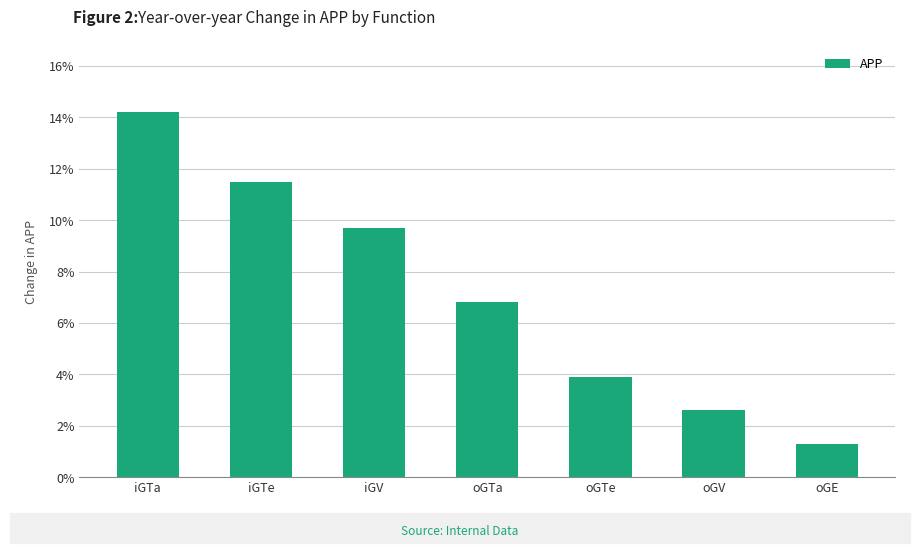

What is the greatest value displayed?

14.2